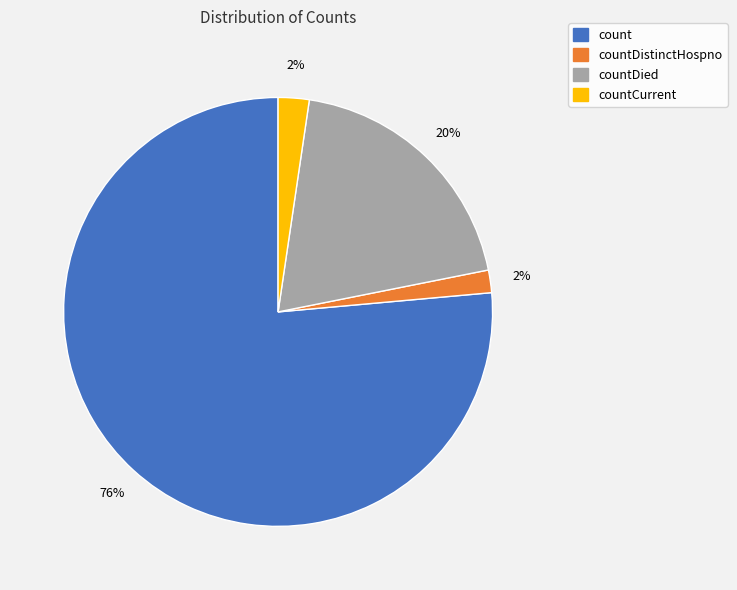

How many segments does this pie chart have?

4